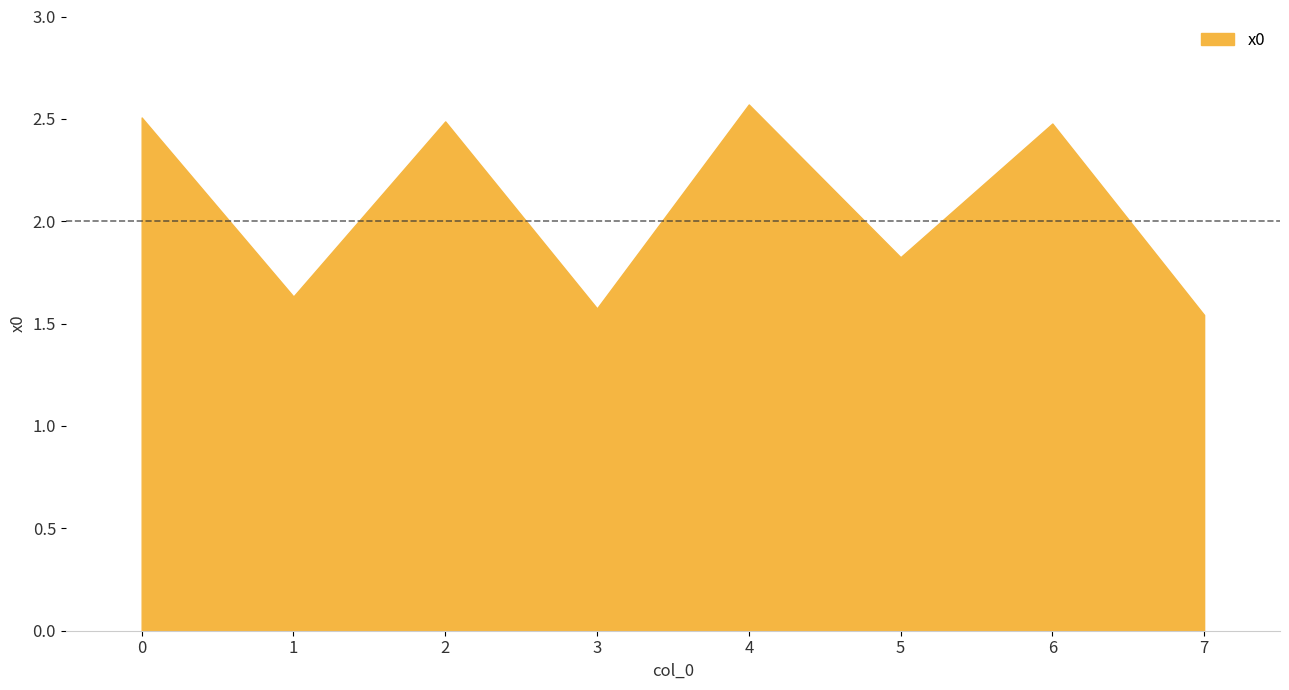

At which label is the value closest to 2?

5